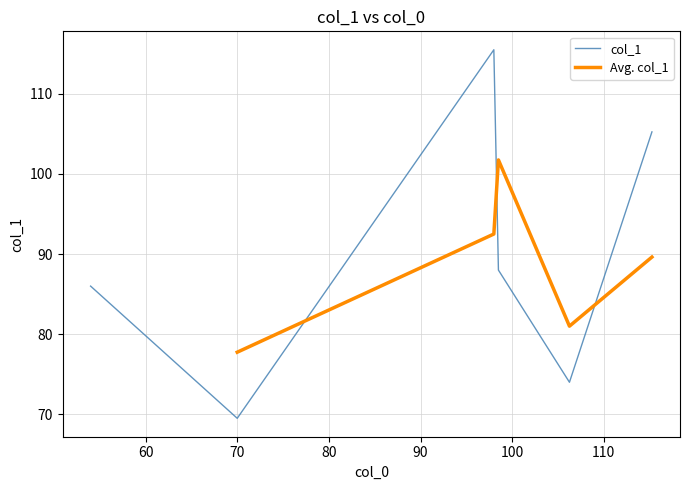

What is the highest value of the col_1 series?

115.5